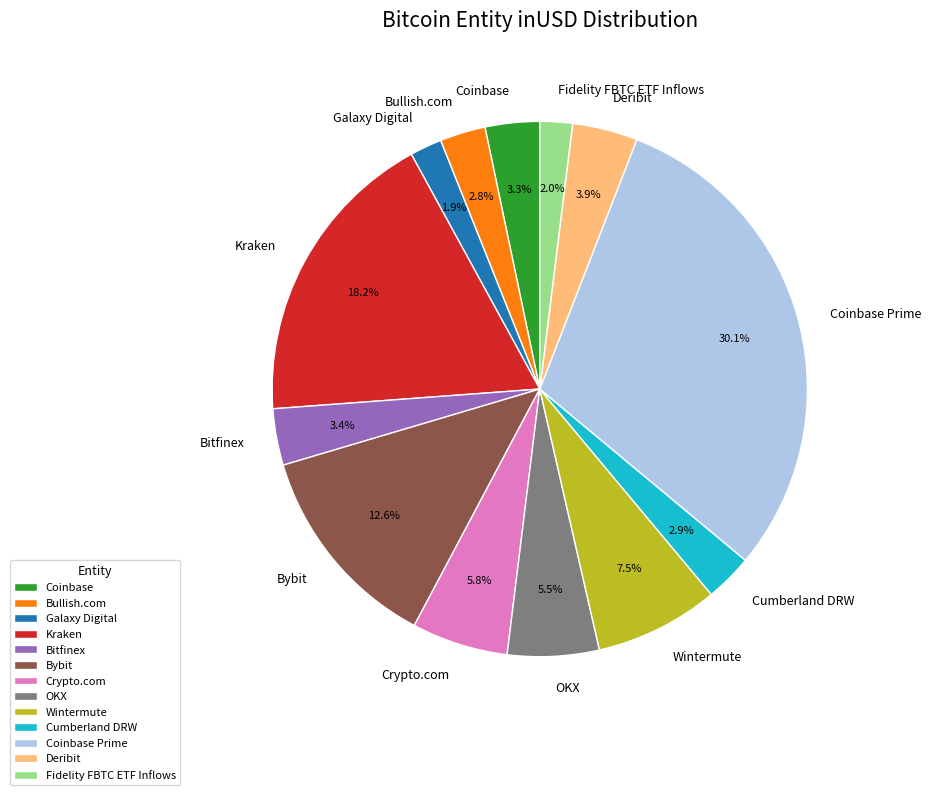

The Wintermute slice represents 22% of the pie. True or false?

False